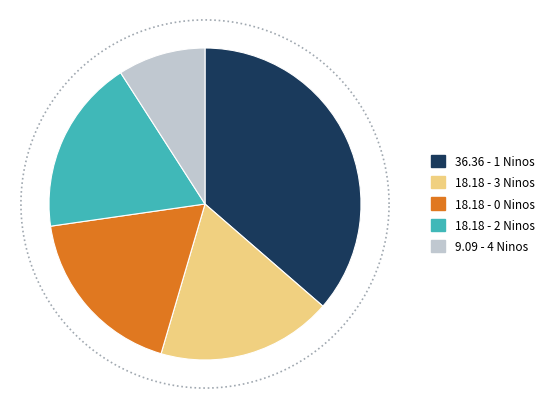

How much of the chart is everything except Carolina Herrera?

100.0%